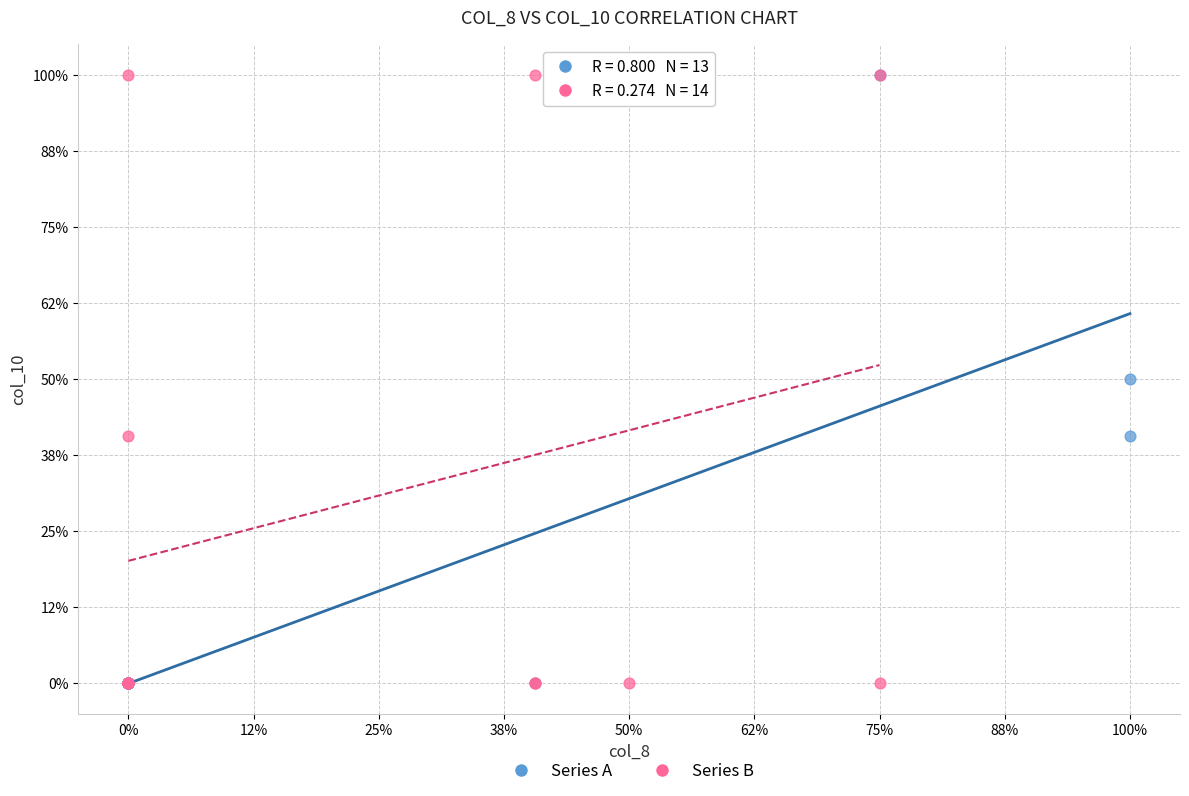

What are all the series names shown in the legend?

Series A, Series B